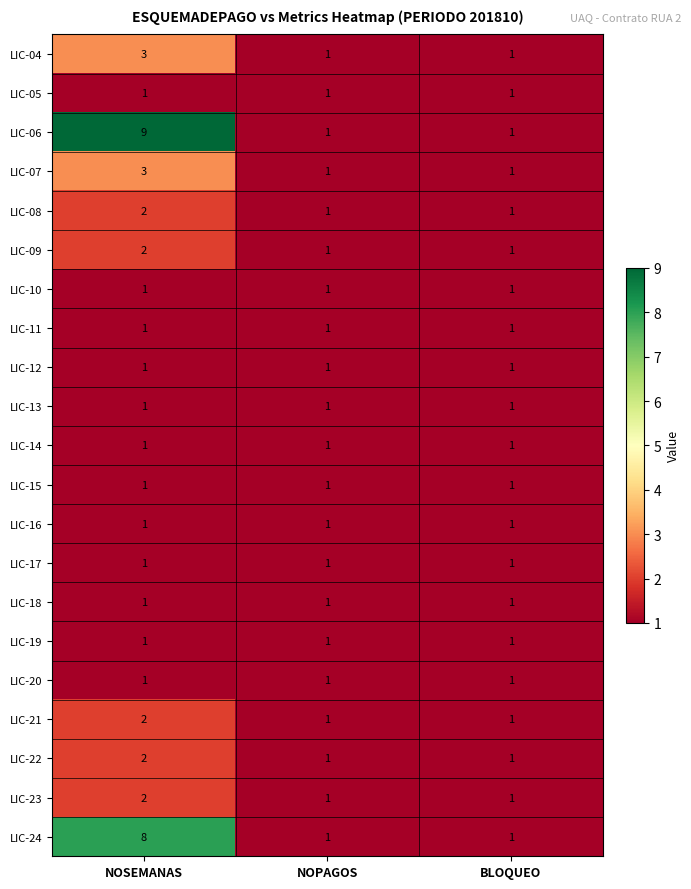

Which series has the largest total across all categories?

LIC-06